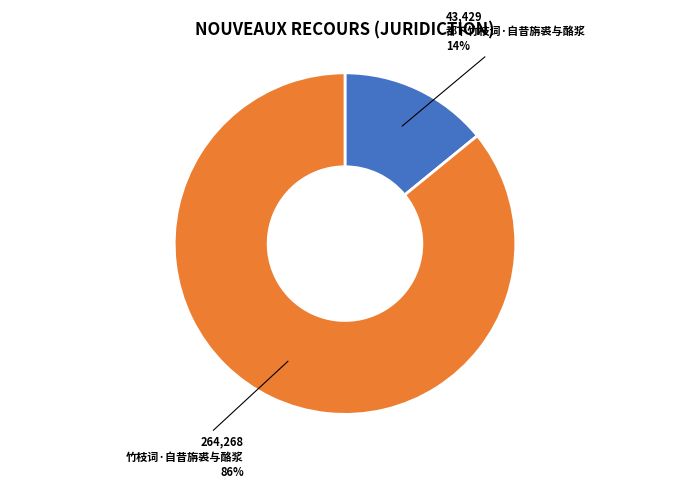

Is there any slice that represents more than half of the pie?

Yes